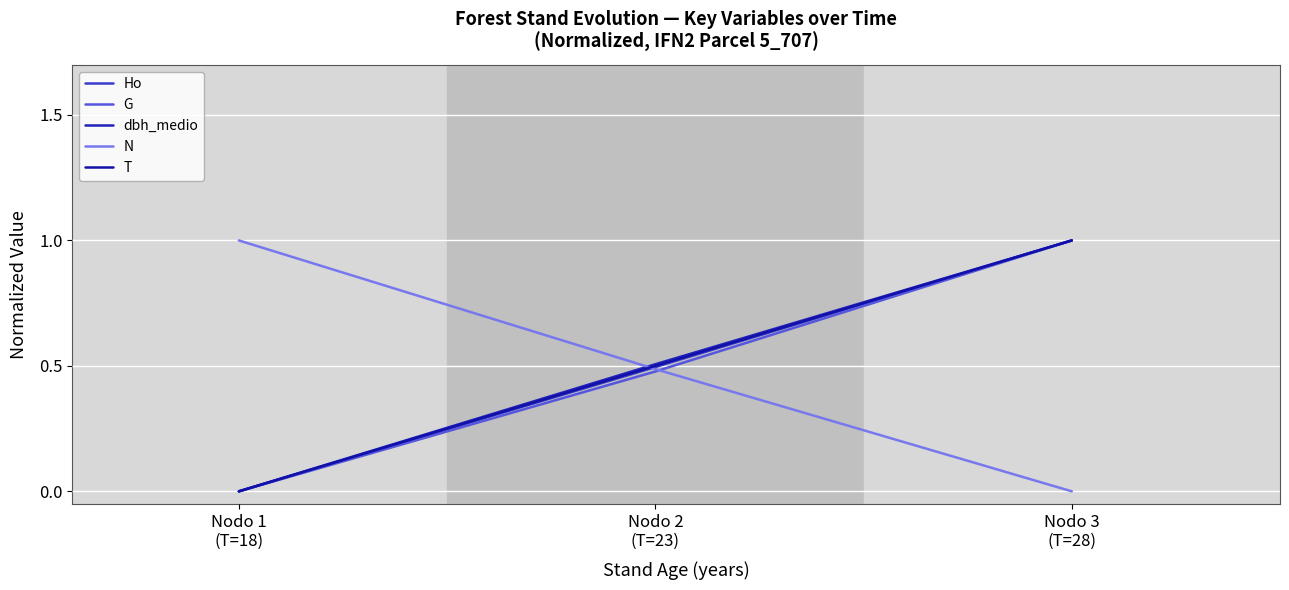

True or false: N has a value of 0.5 at Nodo 2
(T=23).

True